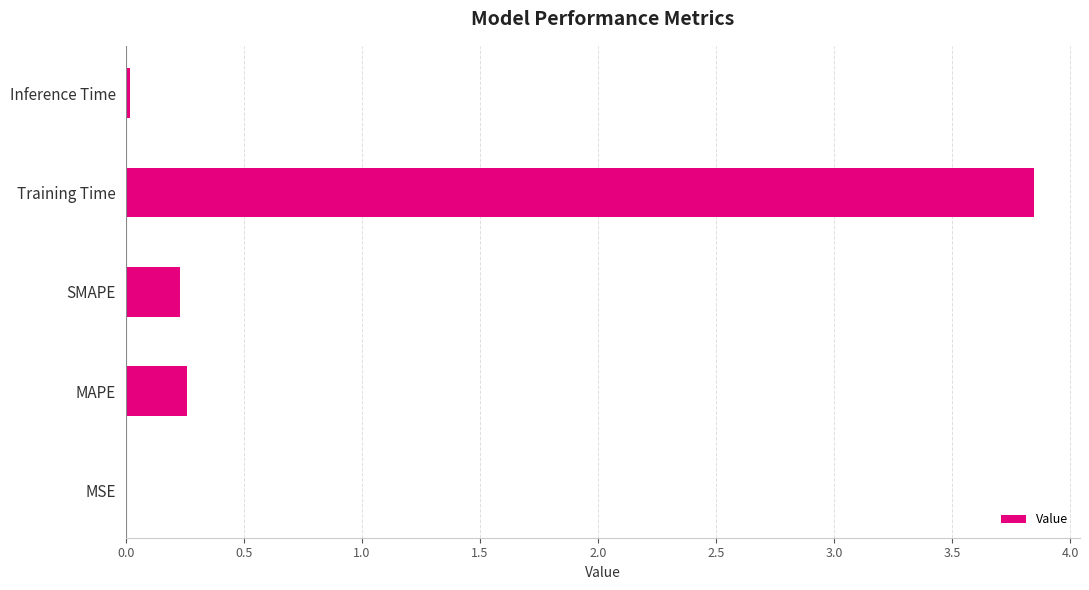

The value at SMAPE is 0.0. True or false?

False